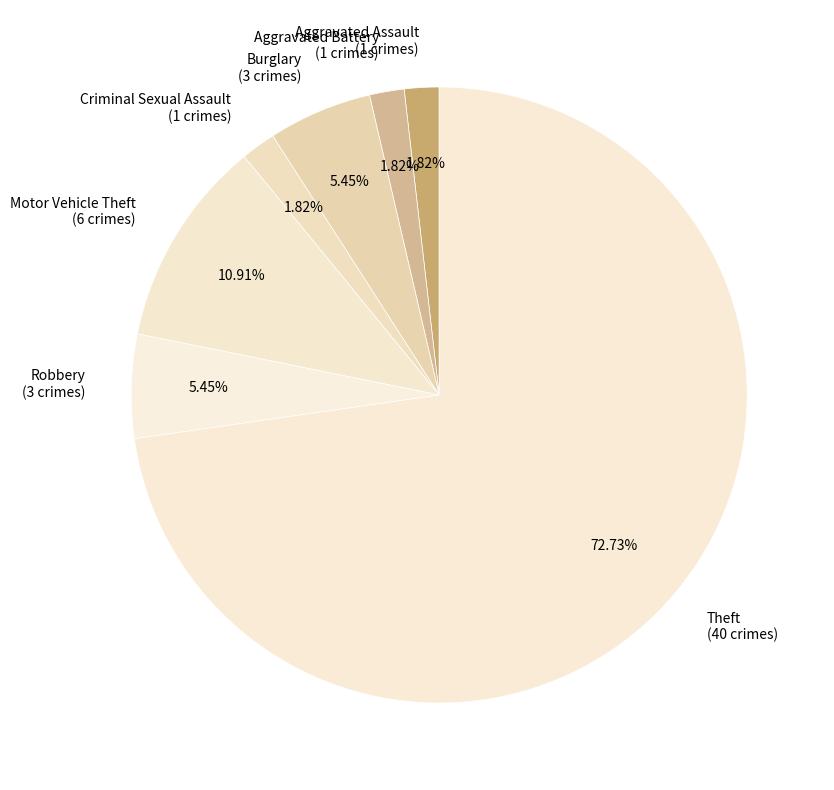

To the nearest percent, what percentage of the pie is Motor Vehicle Theft?

11%